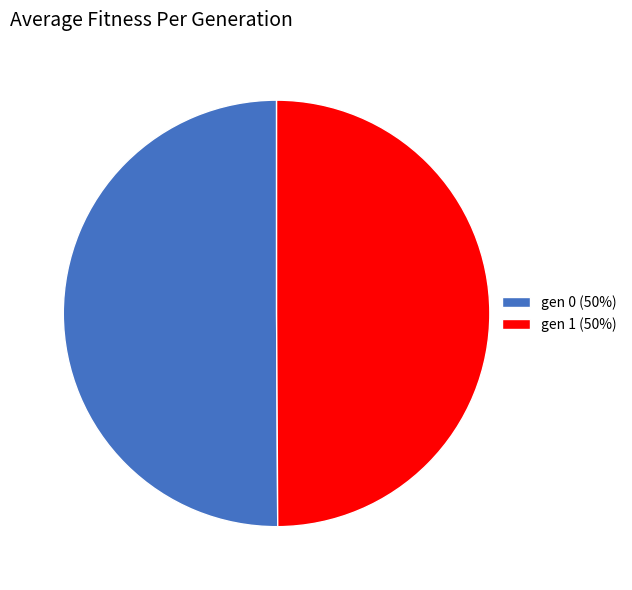

Is it true that gen 1 (50%) is 50% of the pie?

True